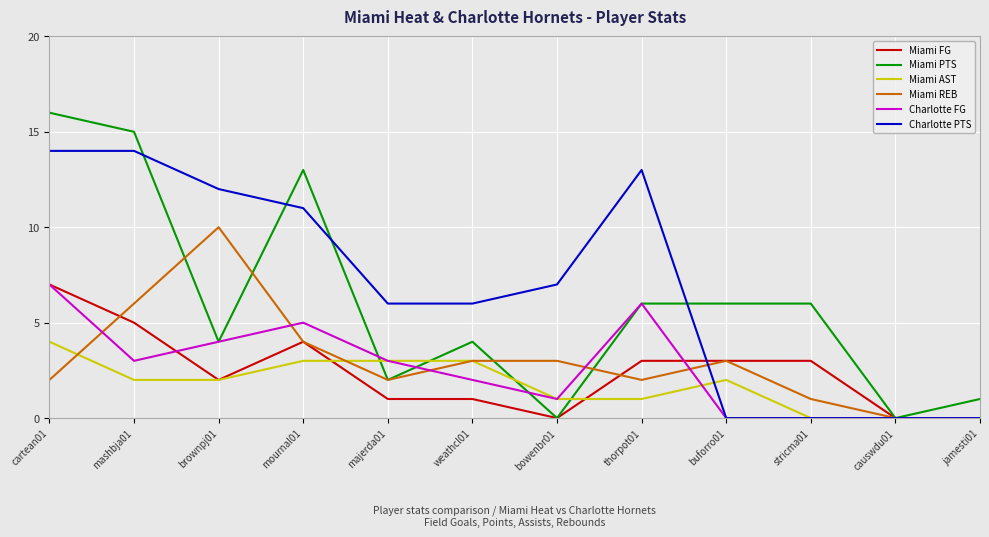

Reading left to right, what are all the values shown in this chart?

Miami FG: 7	5	2	4	1	1	0	3	3	3	0	0
Miami PTS: 16	15	4	13	2	4	0	6	6	6	0	1
Miami AST: 4	2	2	3	3	3	1	1	2	0	0	0
Miami REB: 2	6	10	4	2	3	3	2	3	1	0	0
Charlotte FG: 7	3	4	5	3	2	1	6	0	0	0	0
Charlotte PTS: 14	14	12	11	6	6	7	13	0	0	0	0